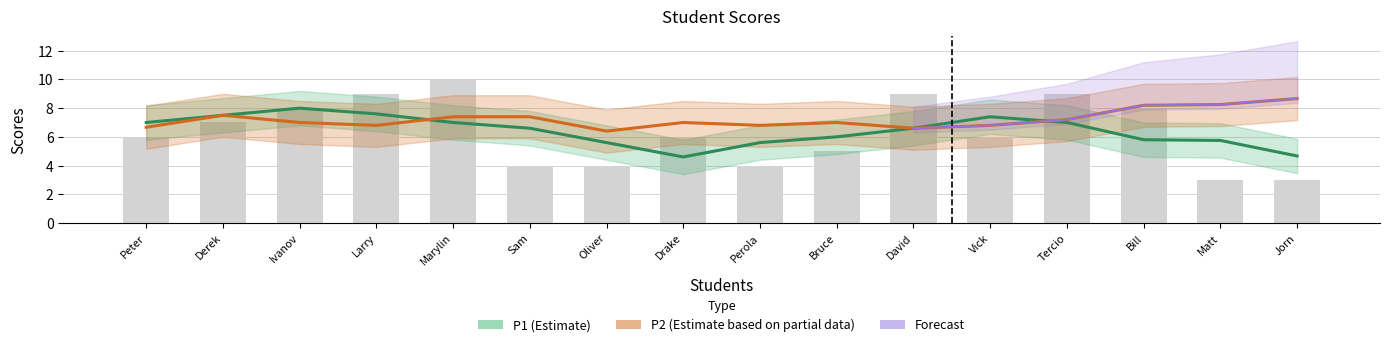

How many groups of bars are there?

16